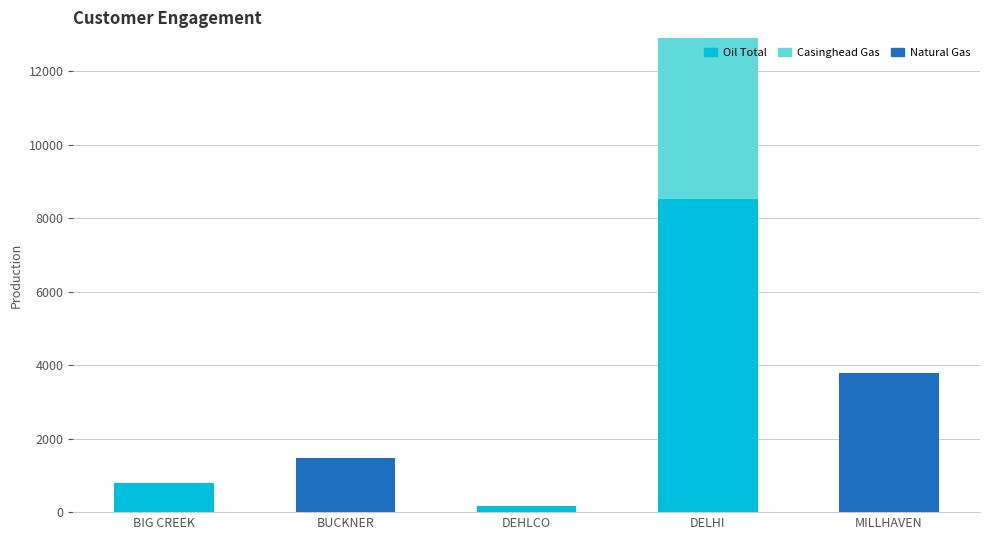

Does the chart contain stacked bars?

Yes